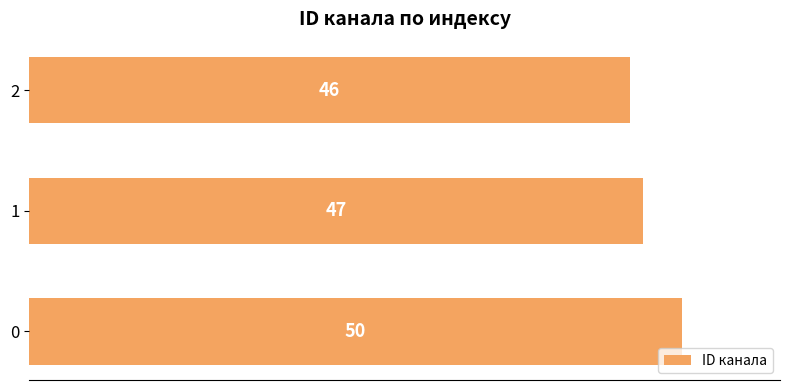

Rank the categories by value from lowest to highest.

2, 1, 0